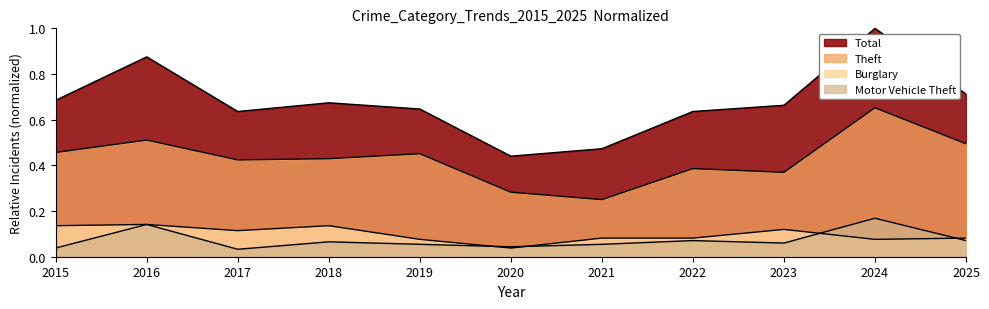

True or false: Burglary has a value of 0.1 at 2019.

False